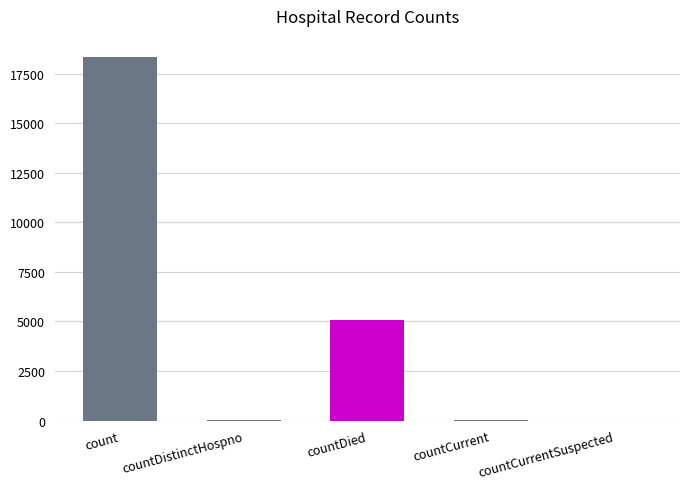

How many series are shown in this chart?

1